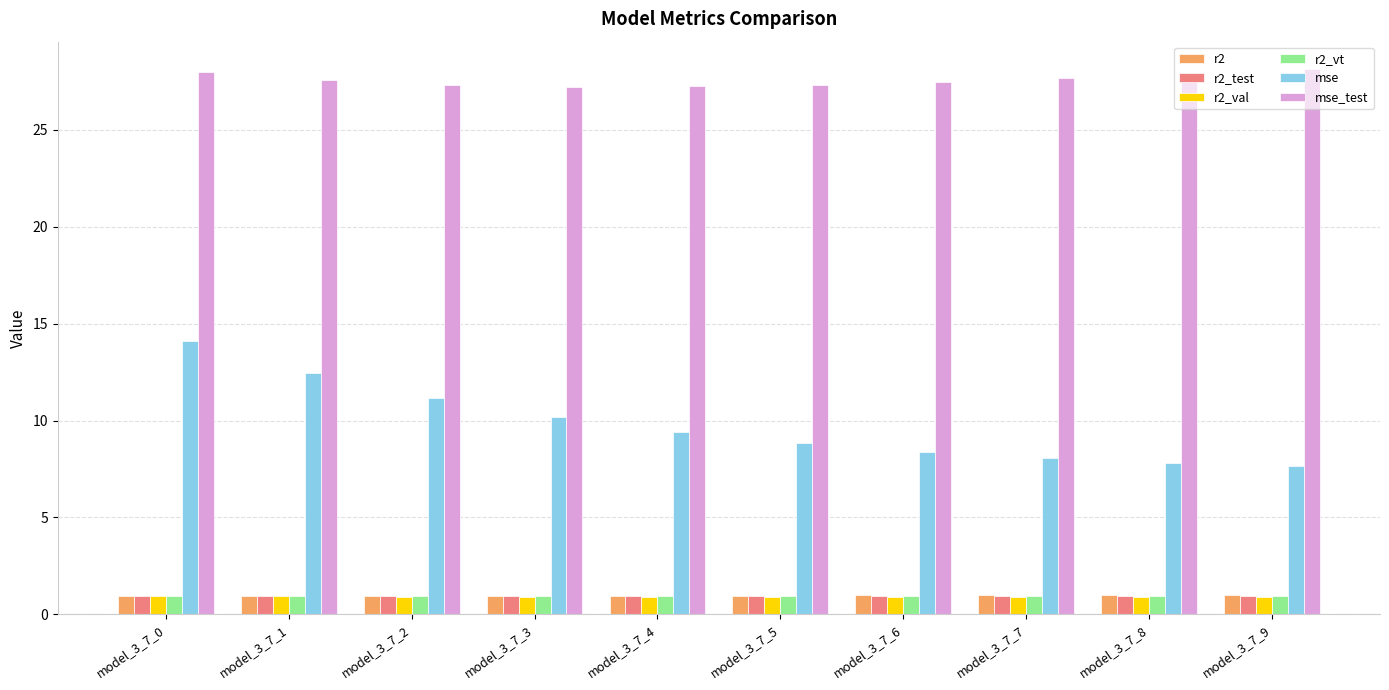

What is the difference between the maximum and minimum values in the mse series?

6.4